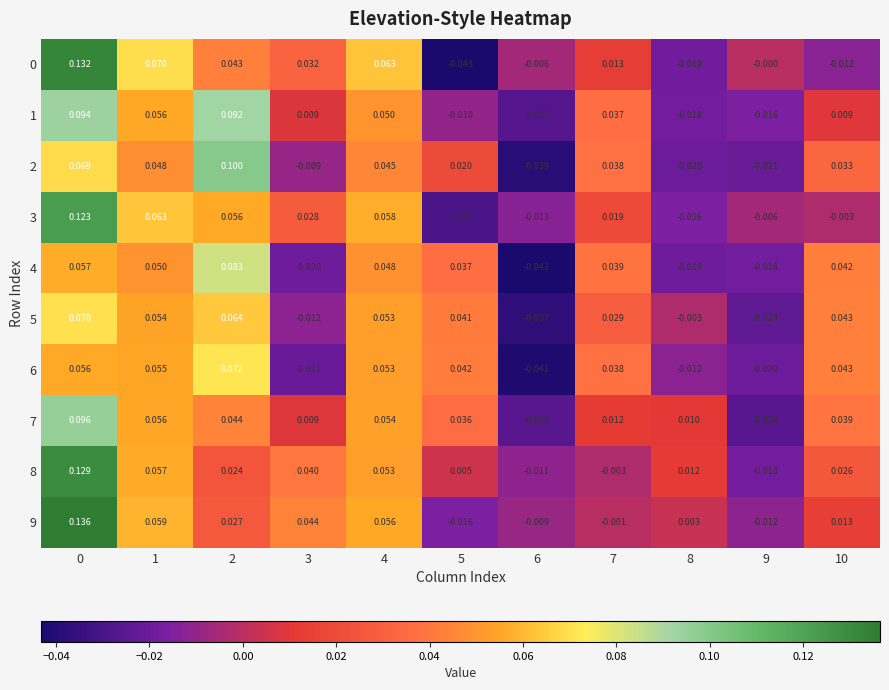

Is the value of 3 at 4 greater than the value of 5 at 3?

Yes